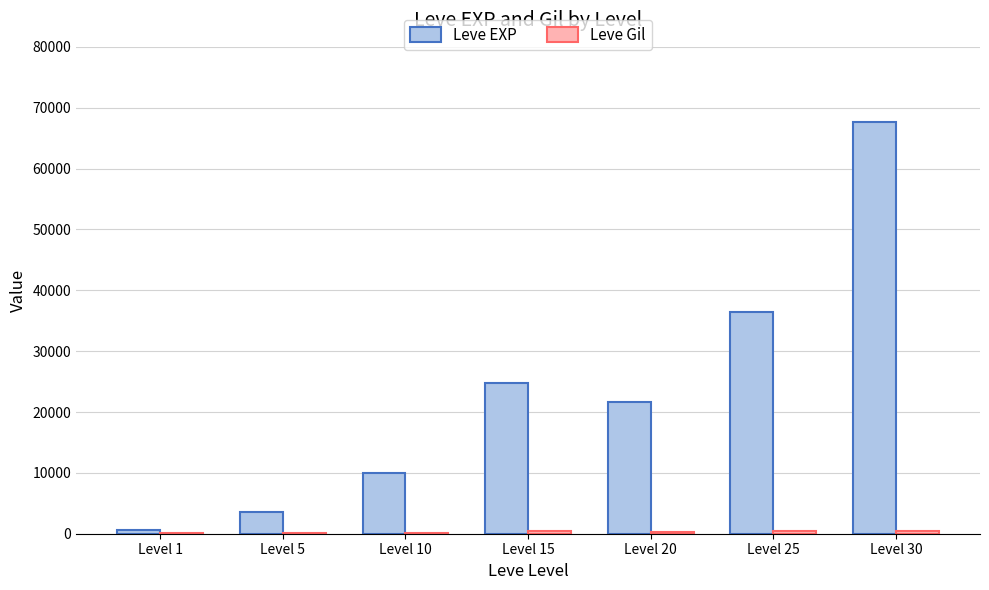

How many data points does each series have?

7